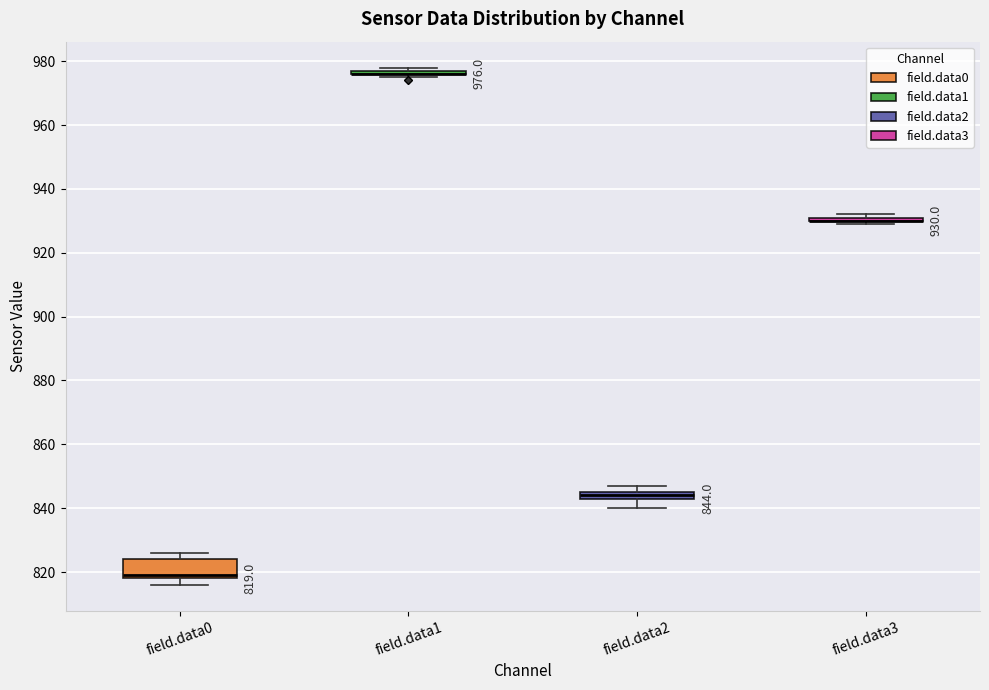

Comparing the boxes themselves (not the whiskers), which one is the tallest?

field.data0